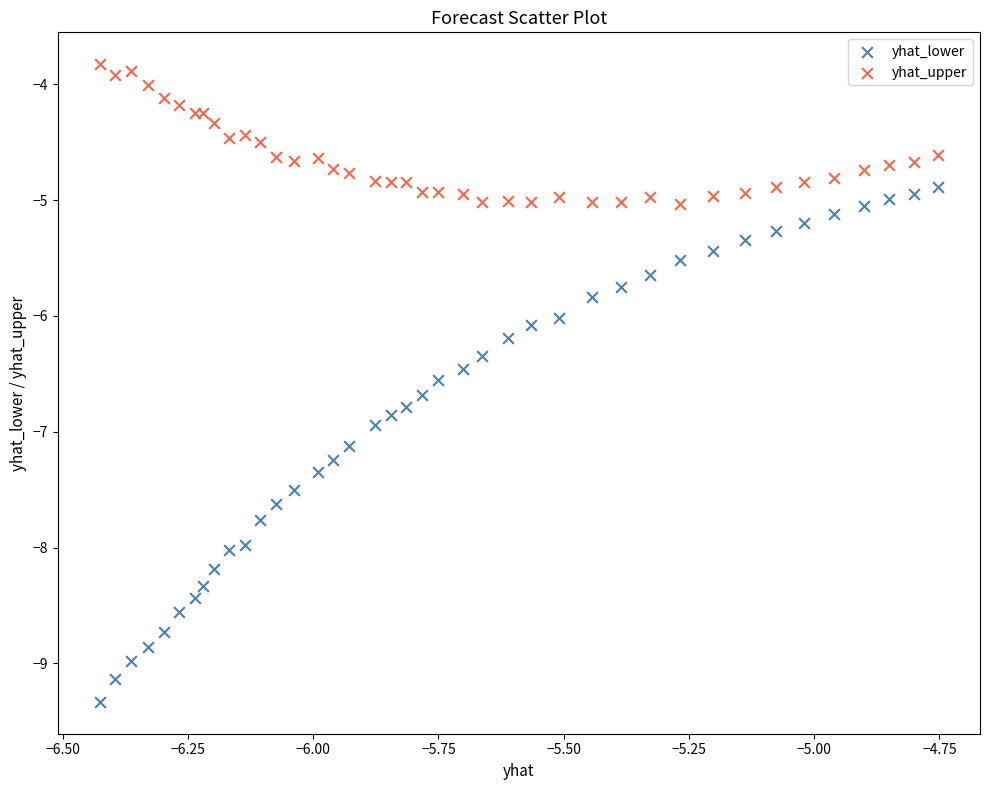

What is the X range (max minus min) for the scatter plot?

1.7